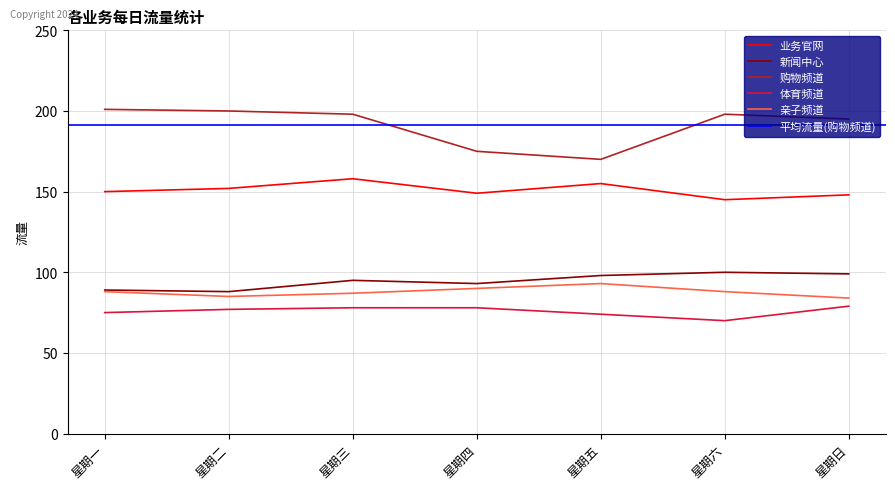

Rank the series by their maximum value, from highest to lowest.

购物频道, 业务官网, 新闻中心, 亲子频道, 体育频道